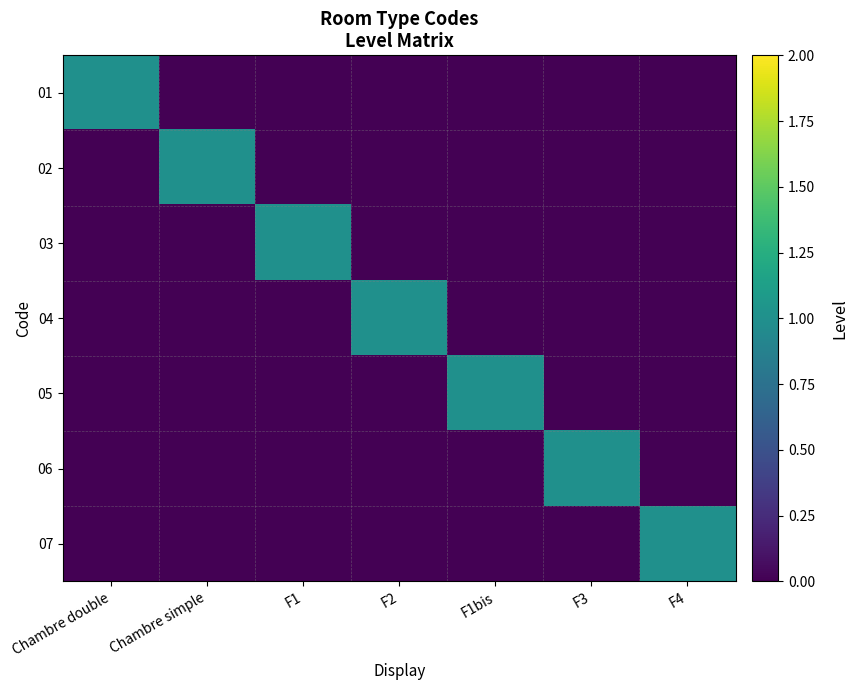

What is the spread (max minus min) of values at F2?

1